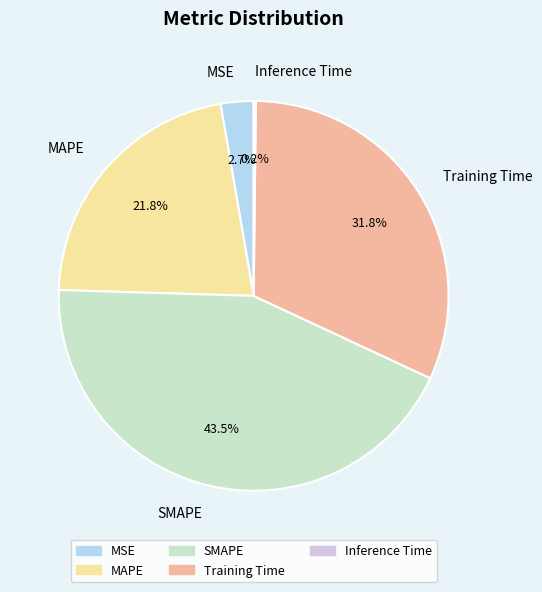

What percentage is NOT represented by SMAPE?

56.5%